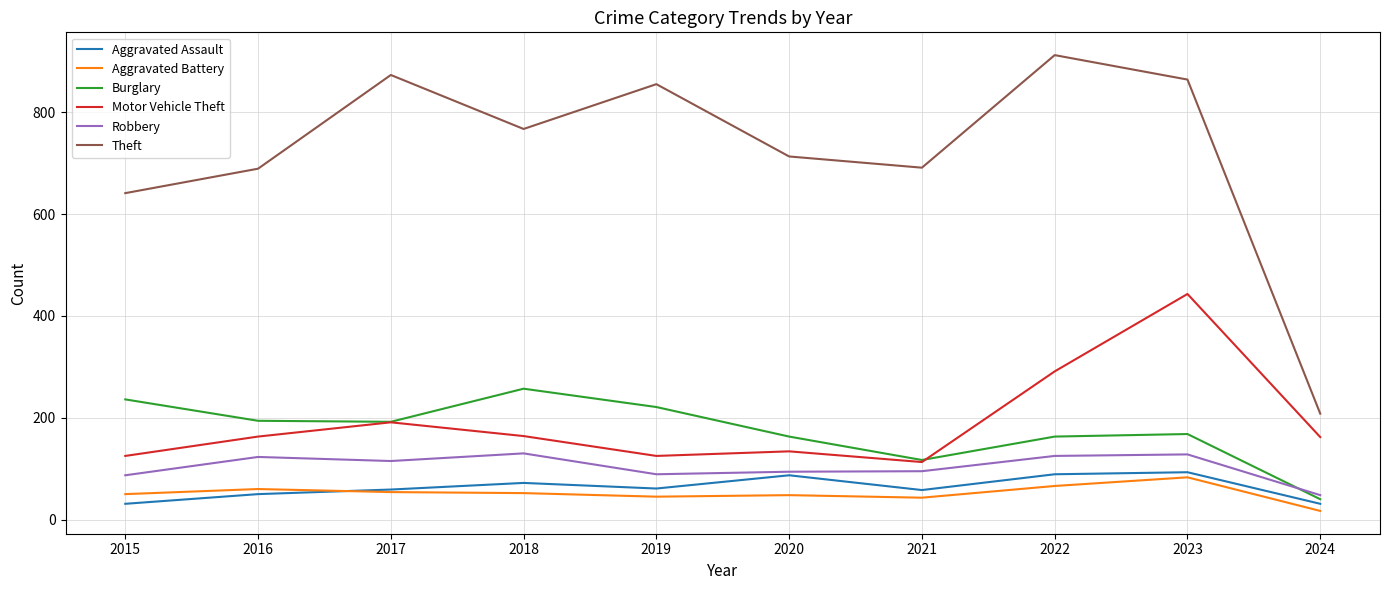

Is this an area chart (filled region under the line)?

No